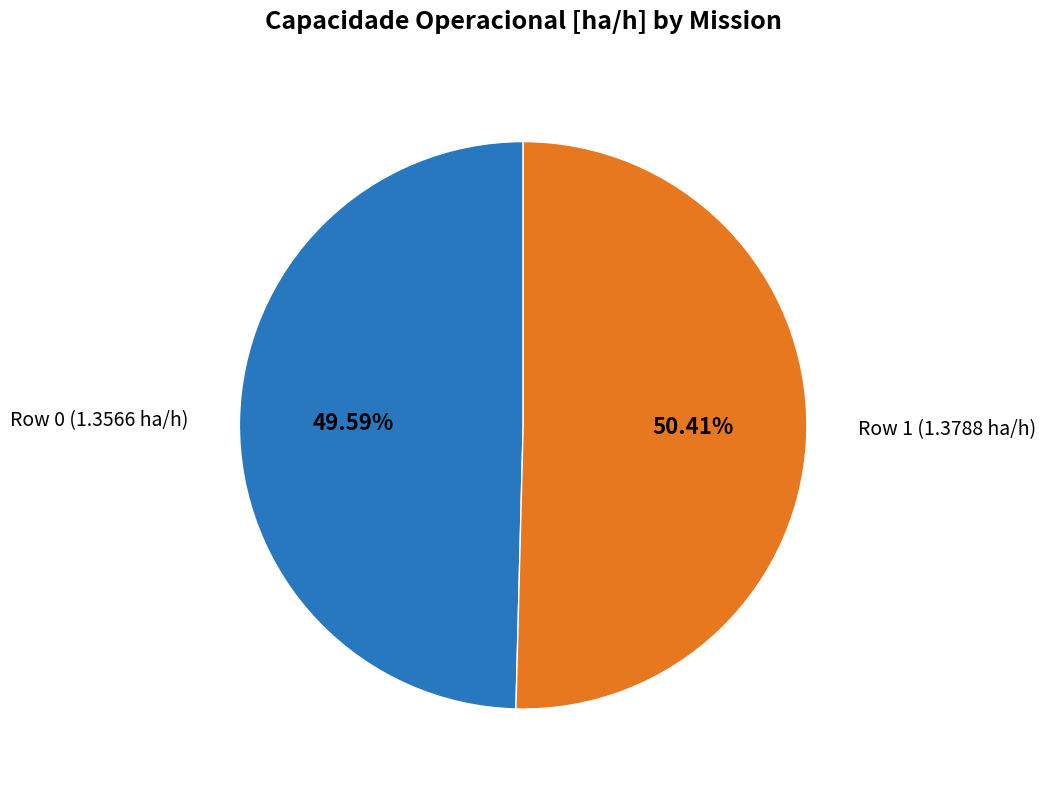

What percentage do Row 1 (1.3788 ha/h) and Row 0 (1.3566 ha/h) together represent?

100.0%